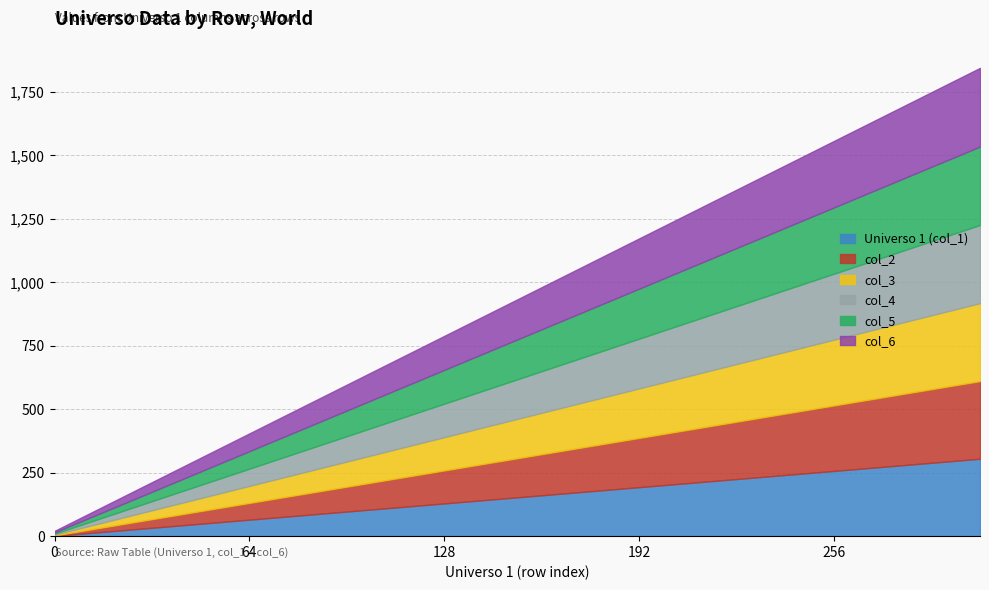

Reading left to right, list all the values displayed in this chart.

Universo 1 (col_1): 1	17	33	49	65	81	97	113	129	145	161	177	193	209	225	241	257	273	289	305
col_2: 2	18	34	50	66	82	98	114	130	146	162	178	194	210	226	242	258	274	290	306
col_3: 3	19	35	51	67	83	99	115	131	147	163	179	195	211	227	243	259	275	291	307
col_4: 4	20	36	52	68	84	100	116	132	148	164	180	196	212	228	244	260	276	292	308
col_5: 5	21	37	53	69	85	101	117	133	149	165	181	197	213	229	245	261	277	293	309
col_6: 6	22	38	54	70	86	102	118	134	150	166	182	198	214	230	246	262	278	294	310